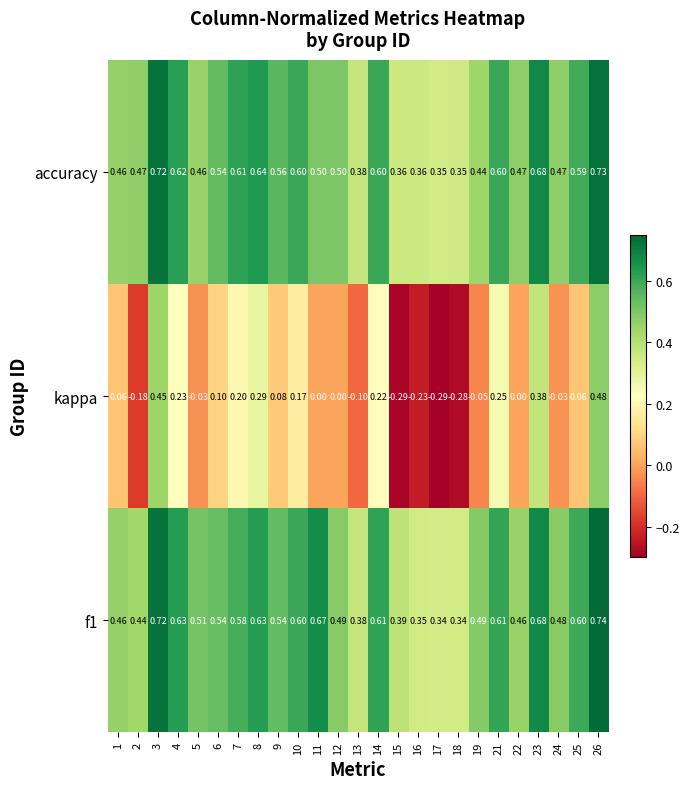

Is the value of accuracy at 25 greater than the value of kappa at 23?

Yes